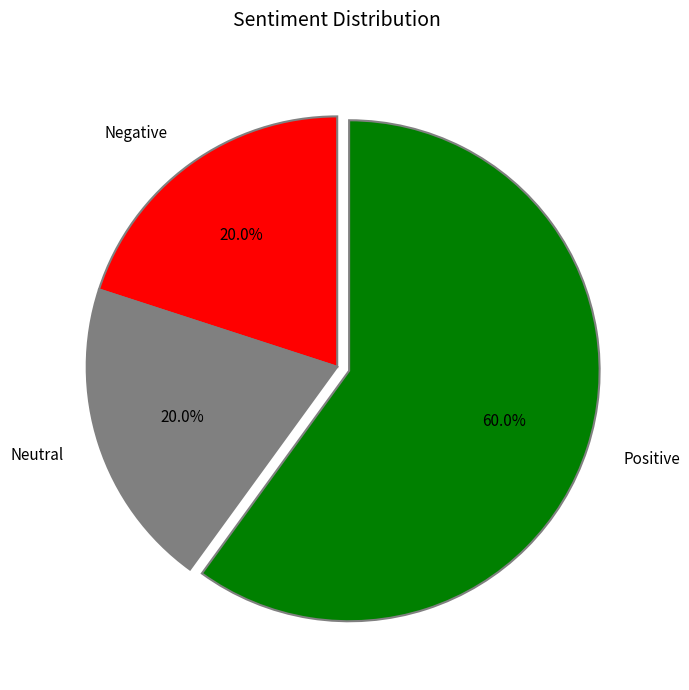

To the nearest percent, what is the average slice percentage?

33%